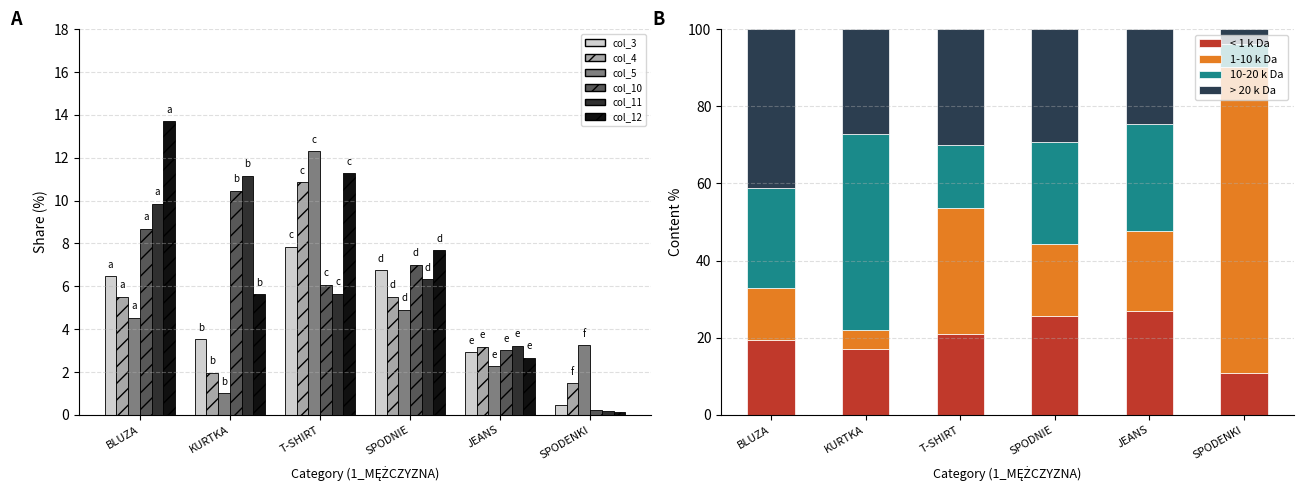

Count the number of categories in the chart.

6